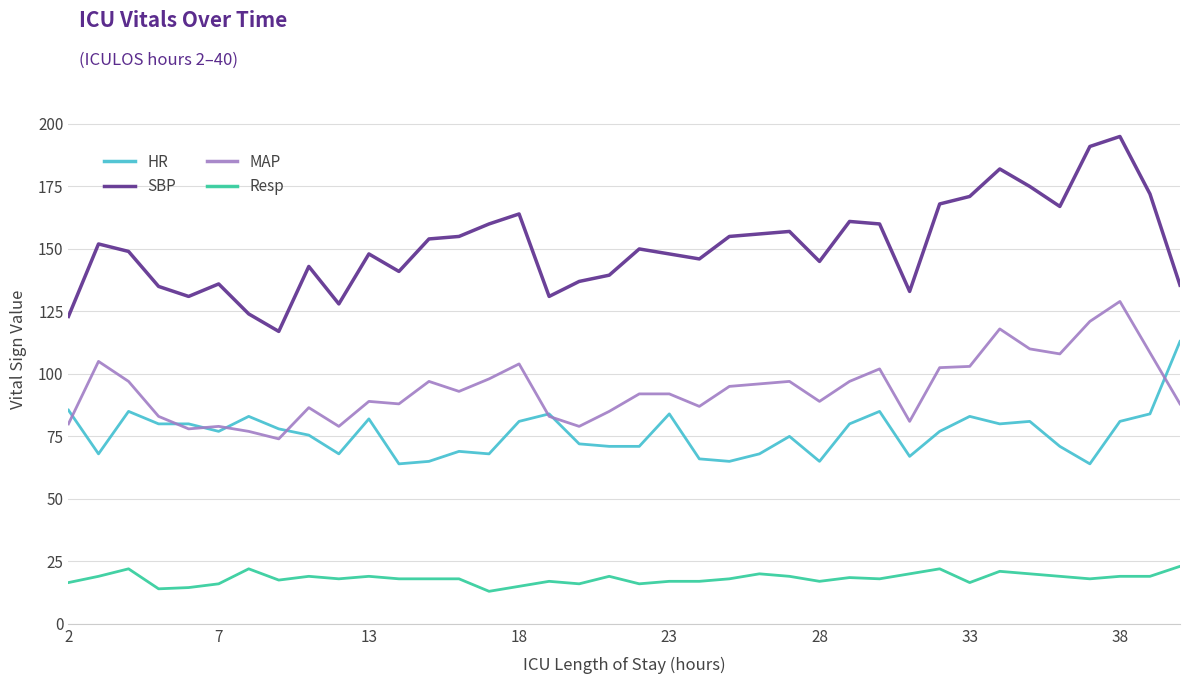

What is the minimum value for SBP?

117.0